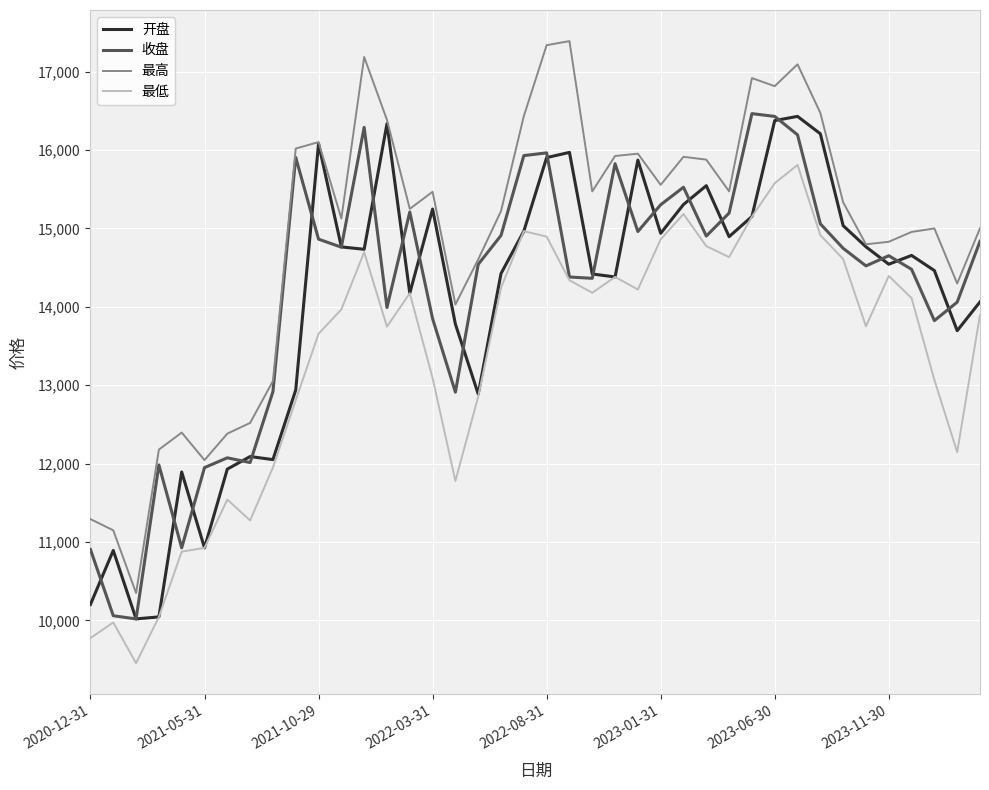

What is the maximum value for 收盘?

16463.3